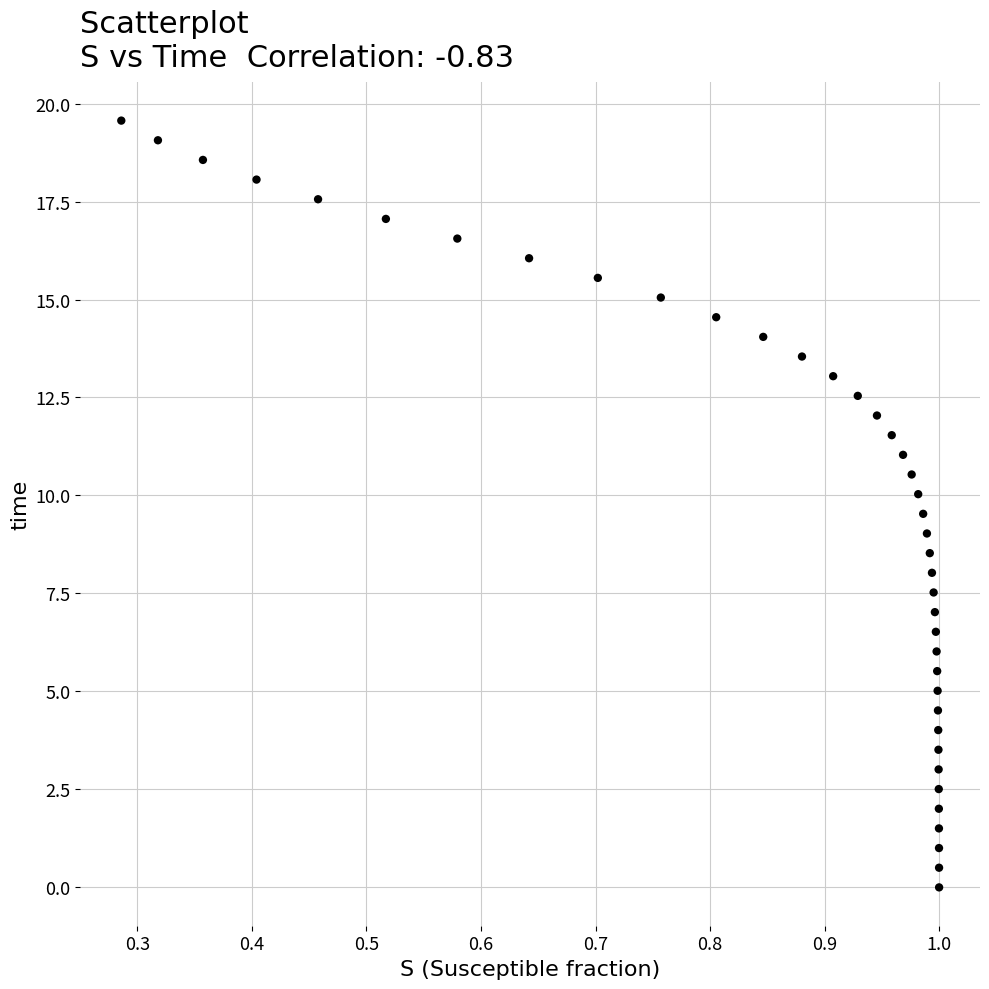

What is the range of Y values (max minus min)?

19.6